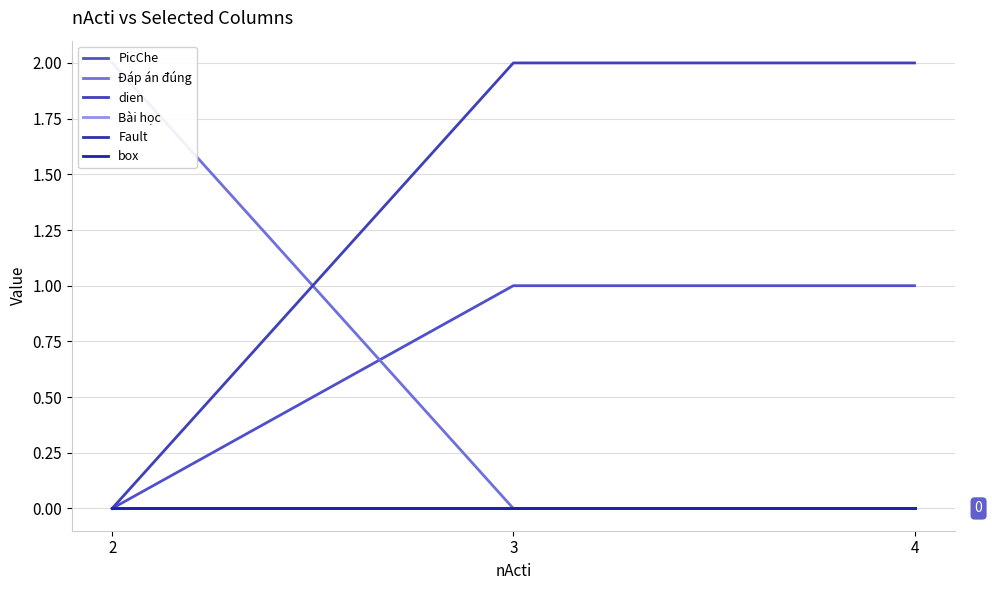

Rank the series at 4 from lowest to highest value.

Đáp án đúng, Bài học, Fault, box, PicChe, dien